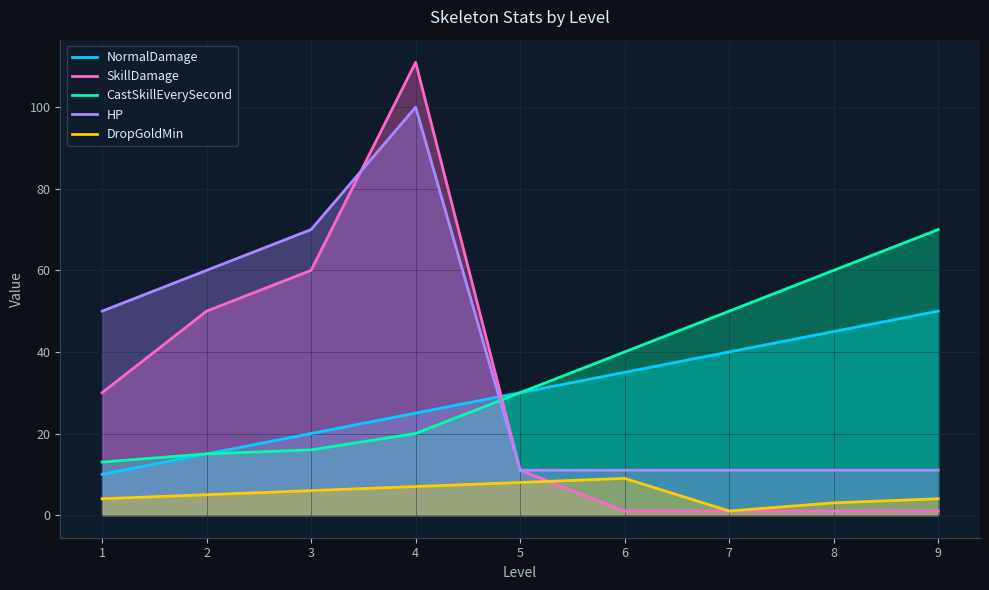

What is the sum of all CastSkillEverySecond values?

314